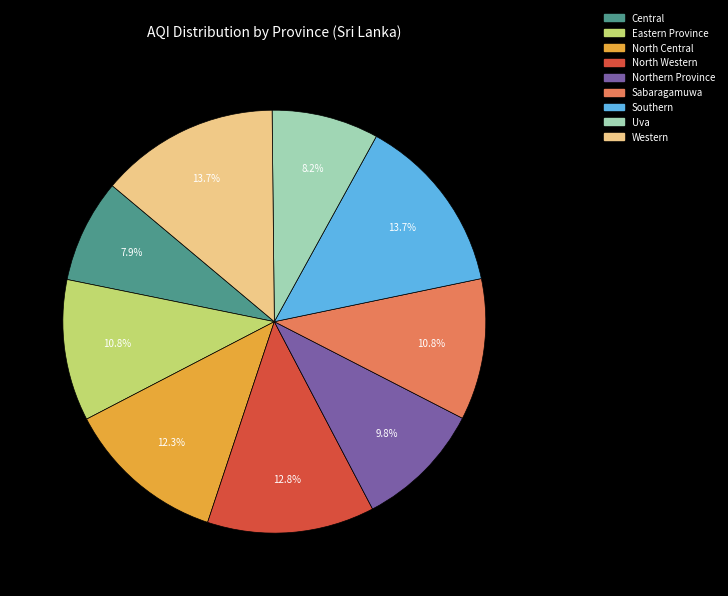

Count the number of slices in the pie.

9